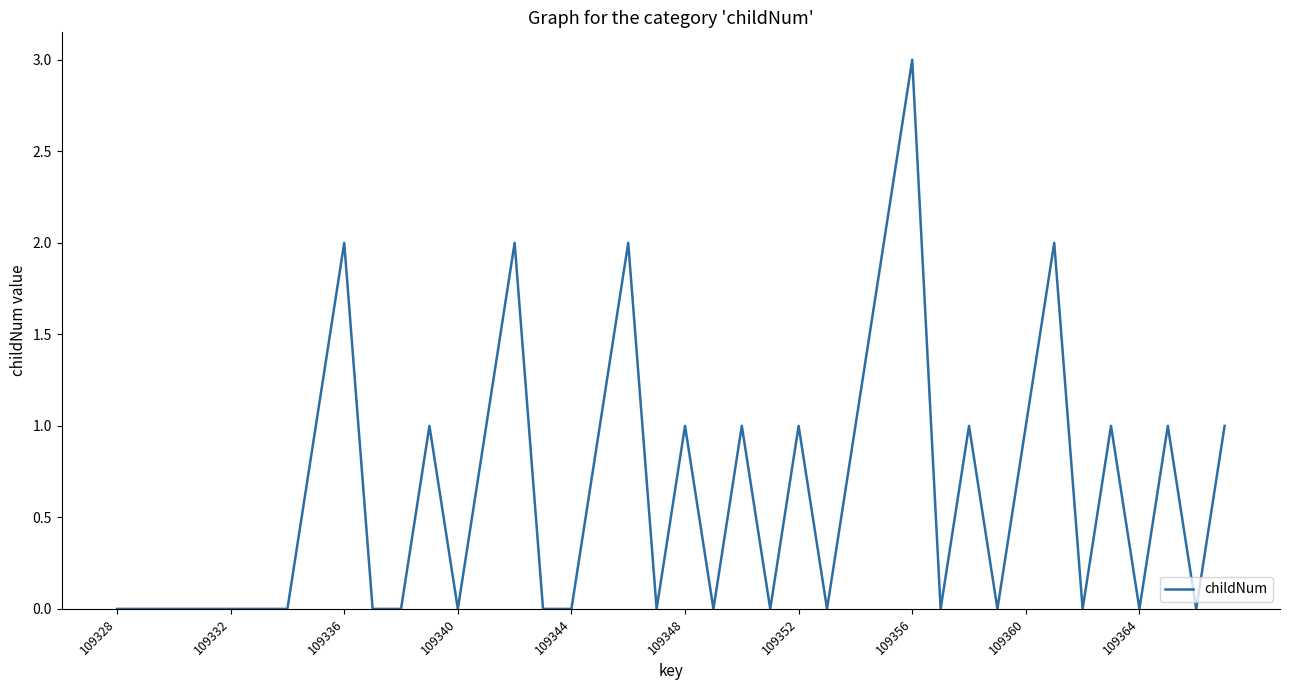

How many values are between 0 and 1?

34